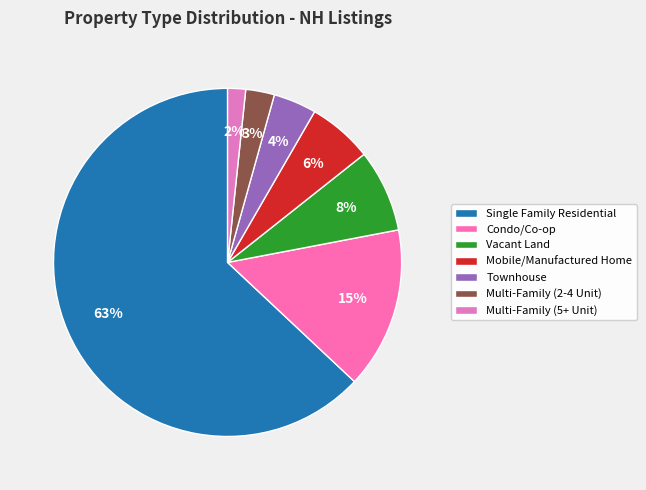

To the nearest percent, what is the difference between the largest and smallest slice percentages?

61%